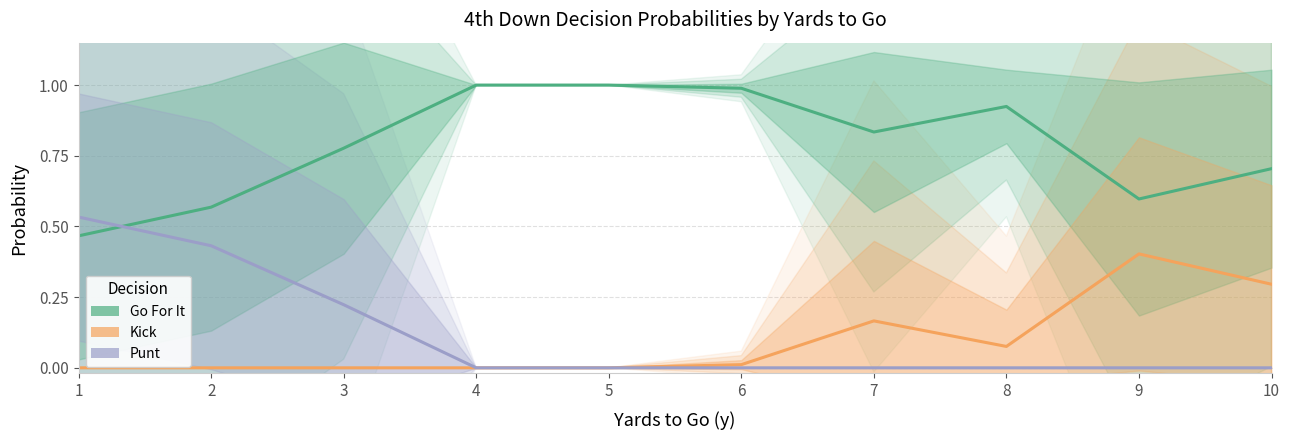

What is the value of the Go For It point at the 10th from the left?

0.7